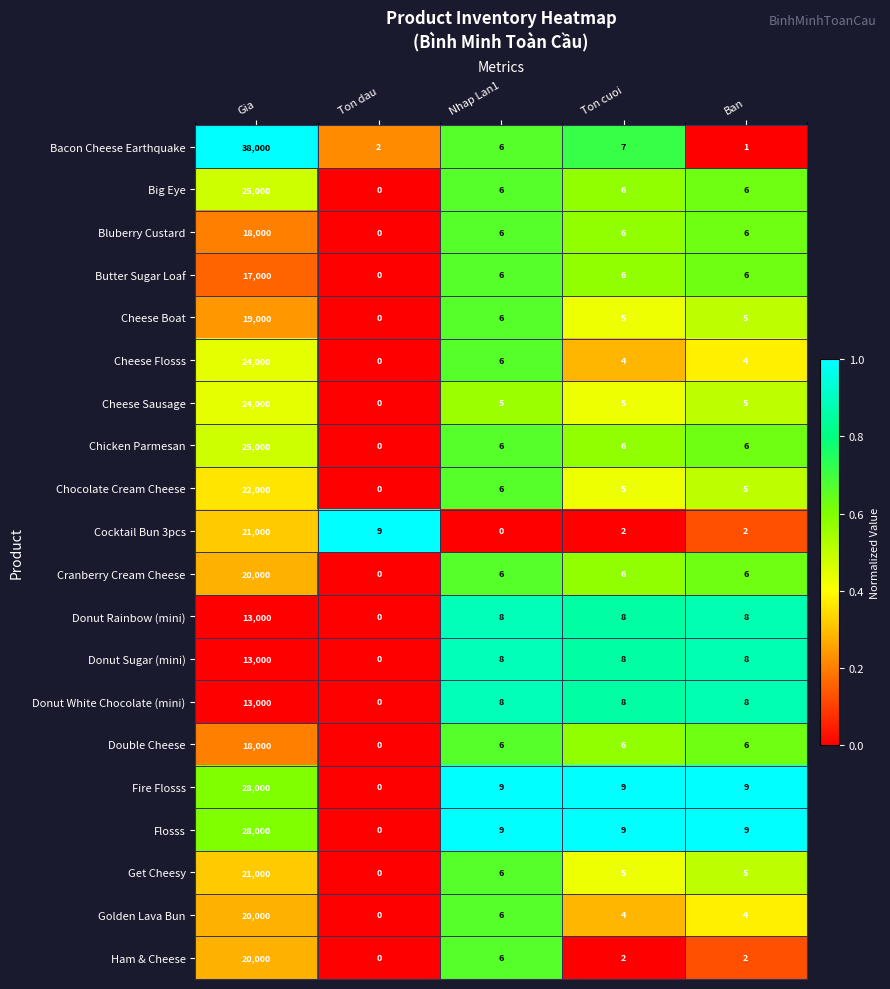

Which series has the largest total across all categories?

Bacon Cheese Earthquake